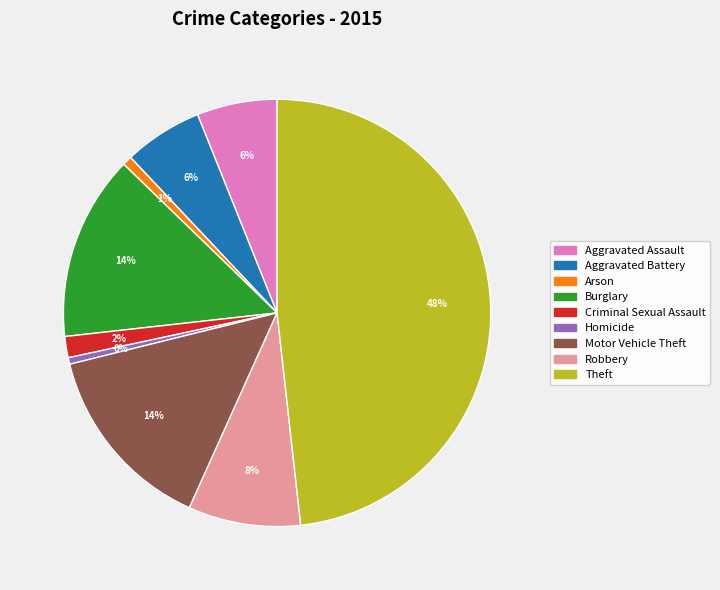

To the nearest percent, what portion does Motor Vehicle Theft represent?

14%